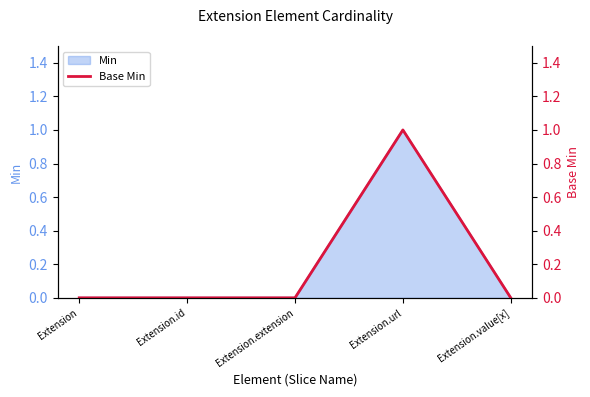

What position from the left is Extension.id?

2